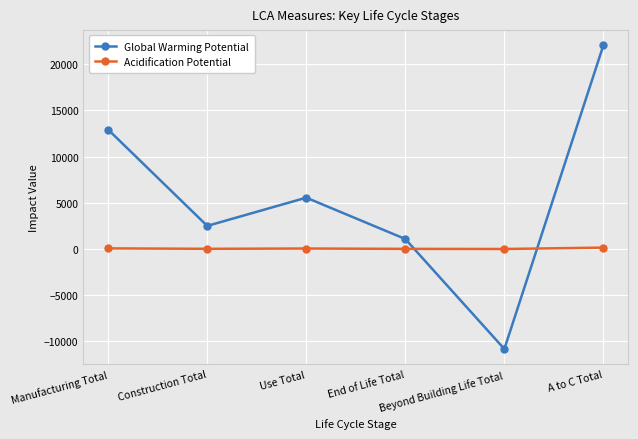

How many interior local valleys does the Global Warming Potential series have?

2